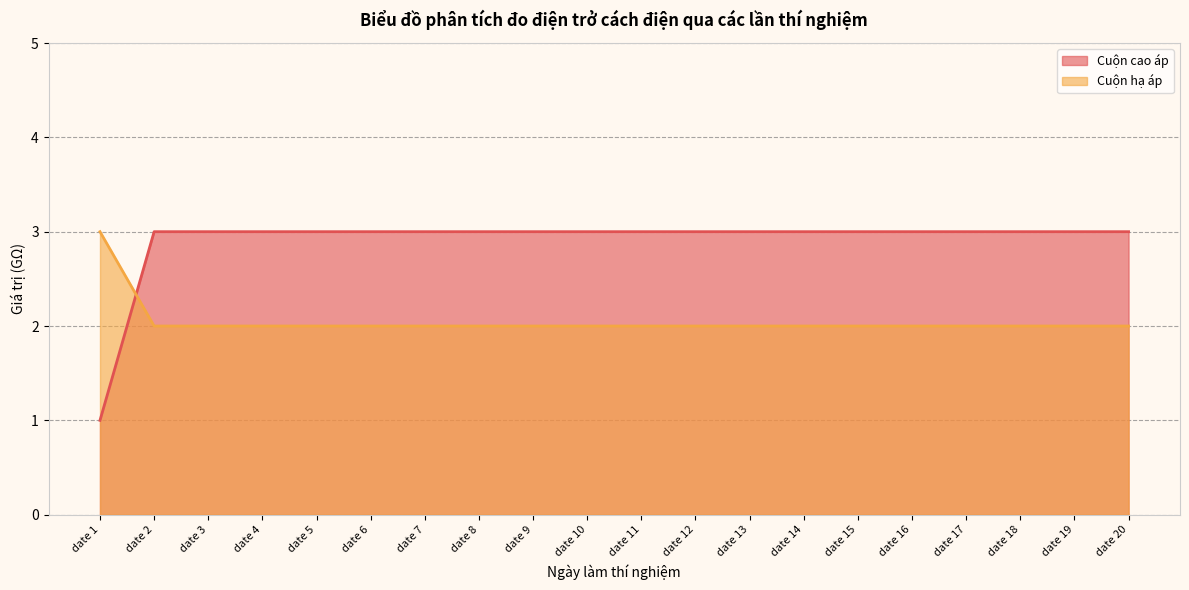

What is the total value across all series at date 3?

5